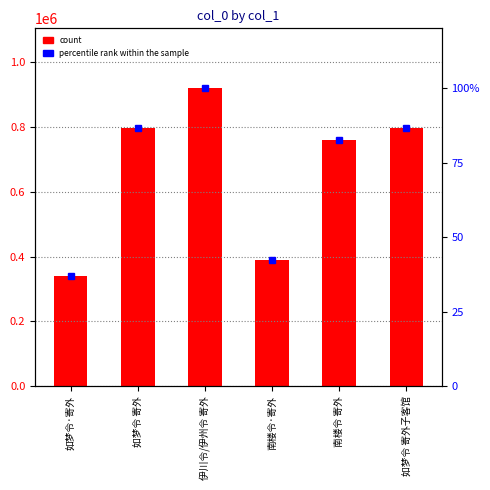

The value of col_0 at 伊川令/伊州令 寄外 is 919108.0. True or false?

True